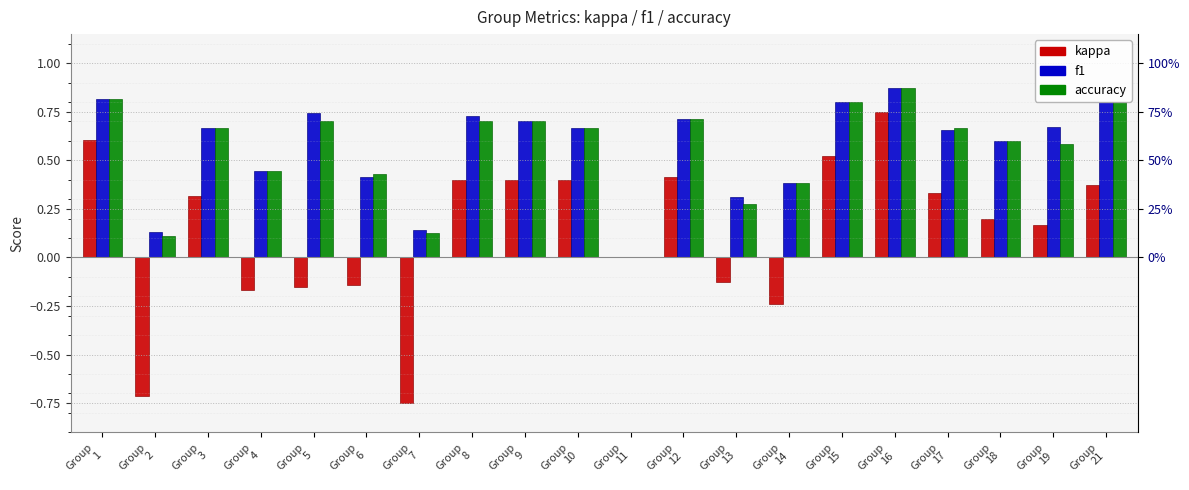

What is the minimum value shown in the chart?

-0.8